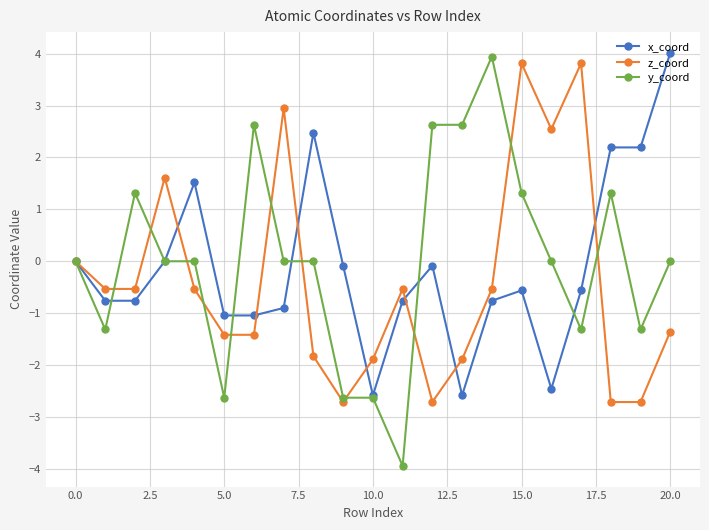

Is this an area chart (filled region under the line)?

No